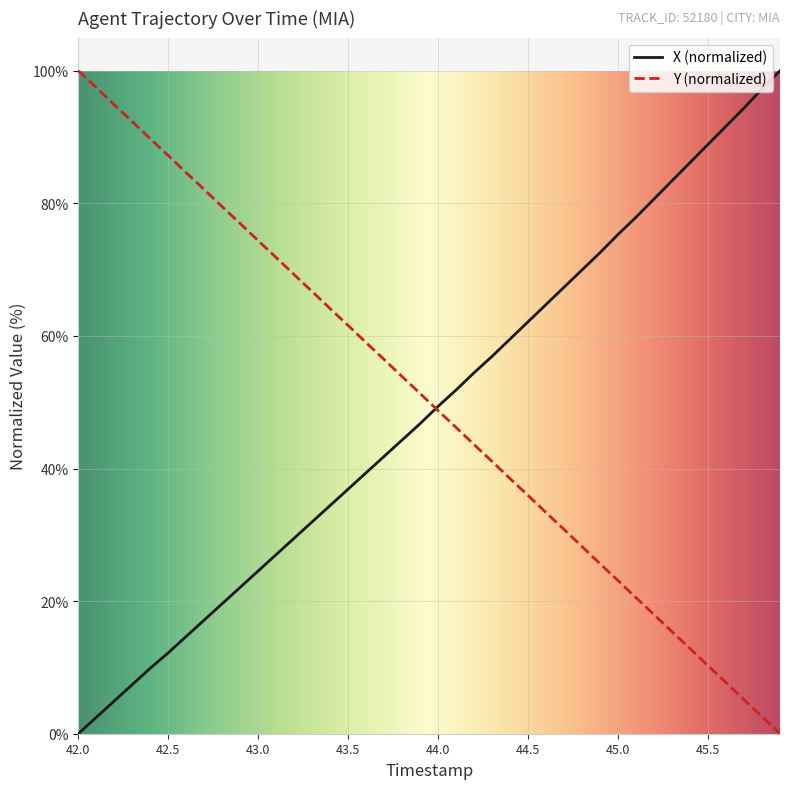

What is the greatest value displayed?

100.0